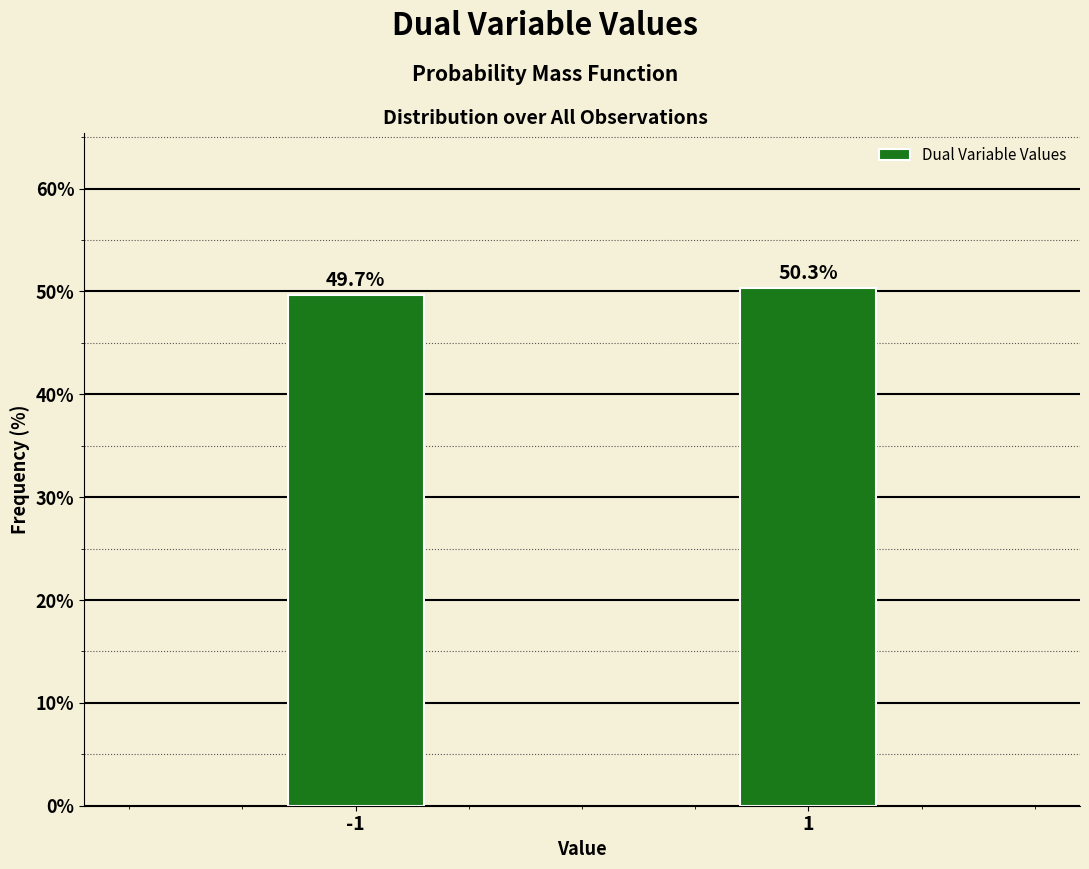

Reading left to right, transcribe all the data shown in this chart.

49.7	50.3